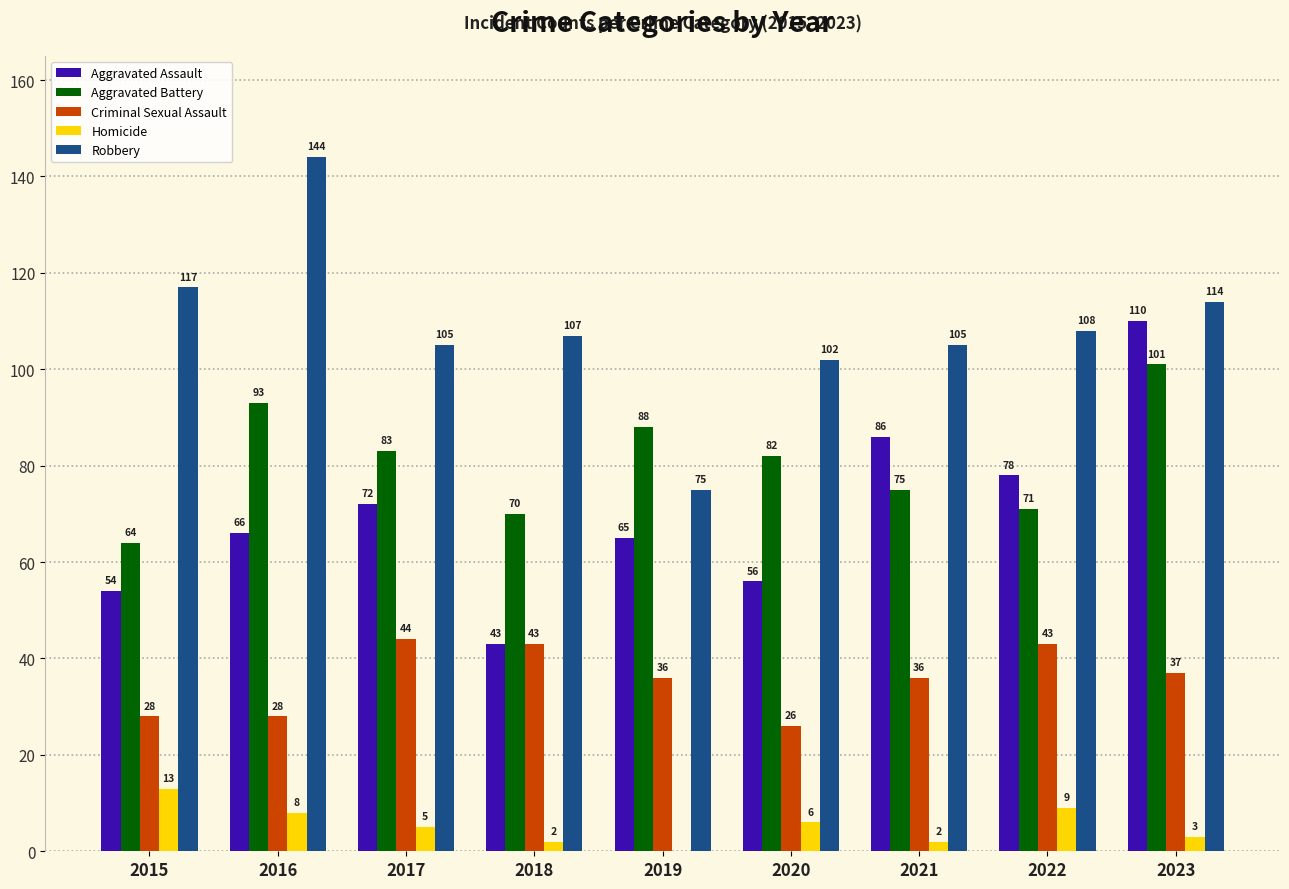

Between 2018 and 2021, which series saw the biggest shift?

Aggravated Assault